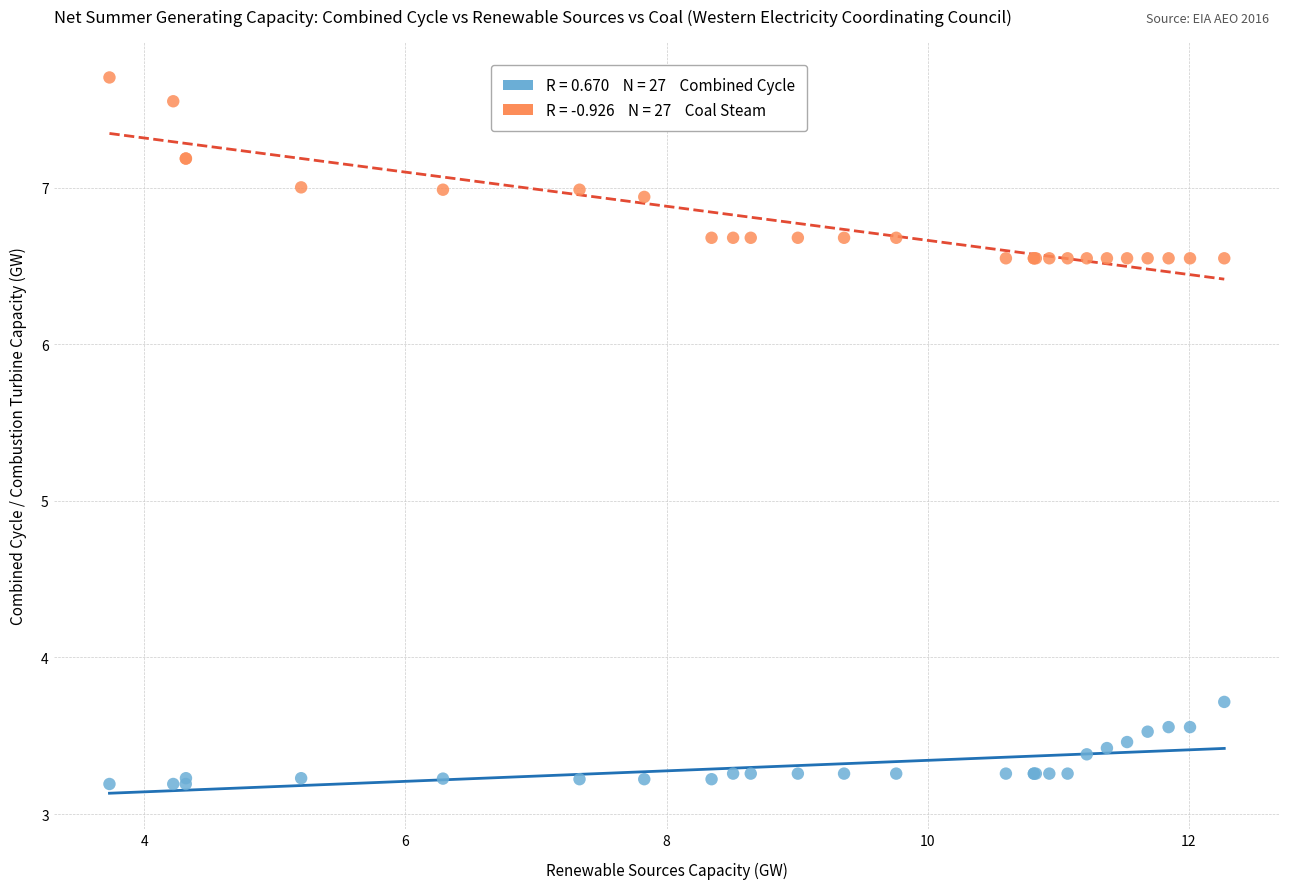

Across all series, what Y value is closest to 5?

3.7